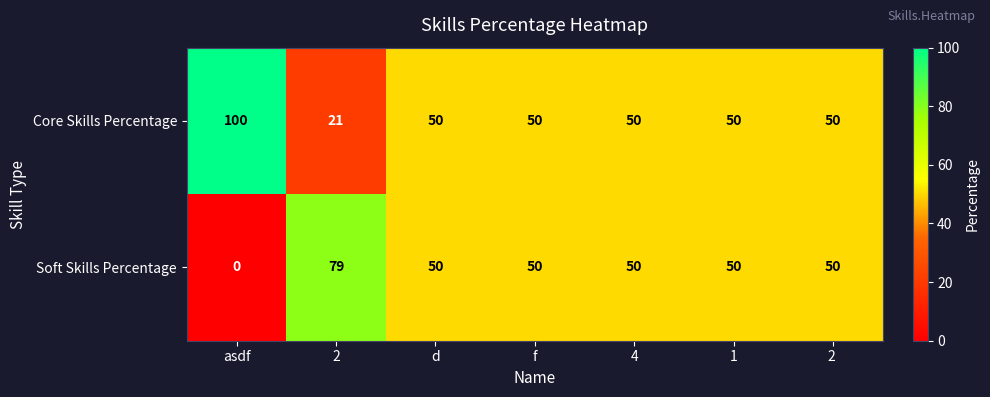

Rank the series by their average value, from highest to lowest.

Core Skills Percentage, Soft Skills Percentage